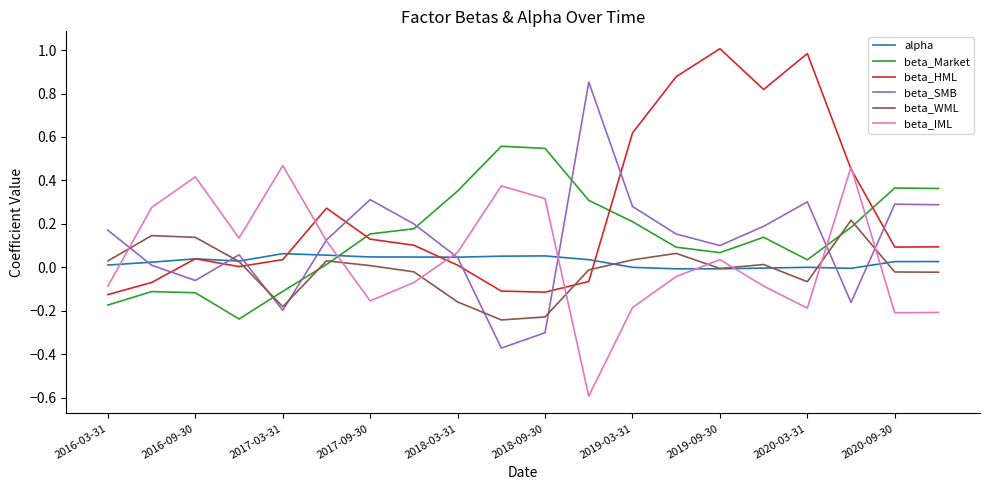

What is the maximum value shown in the chart?

1.0